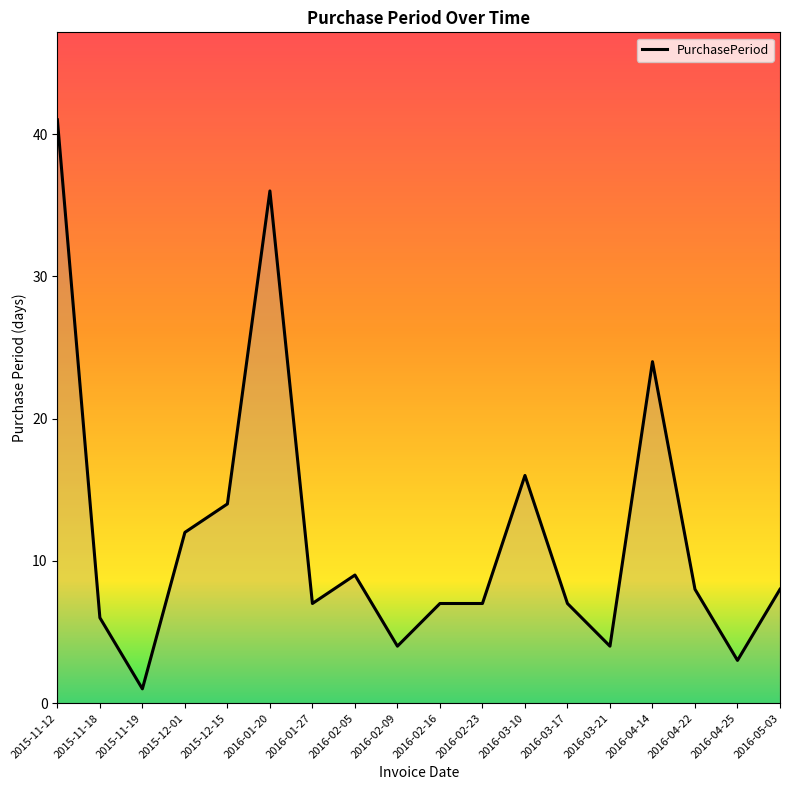

Which has a higher value, 2016-02-09 or 2016-04-14?

2016-04-14